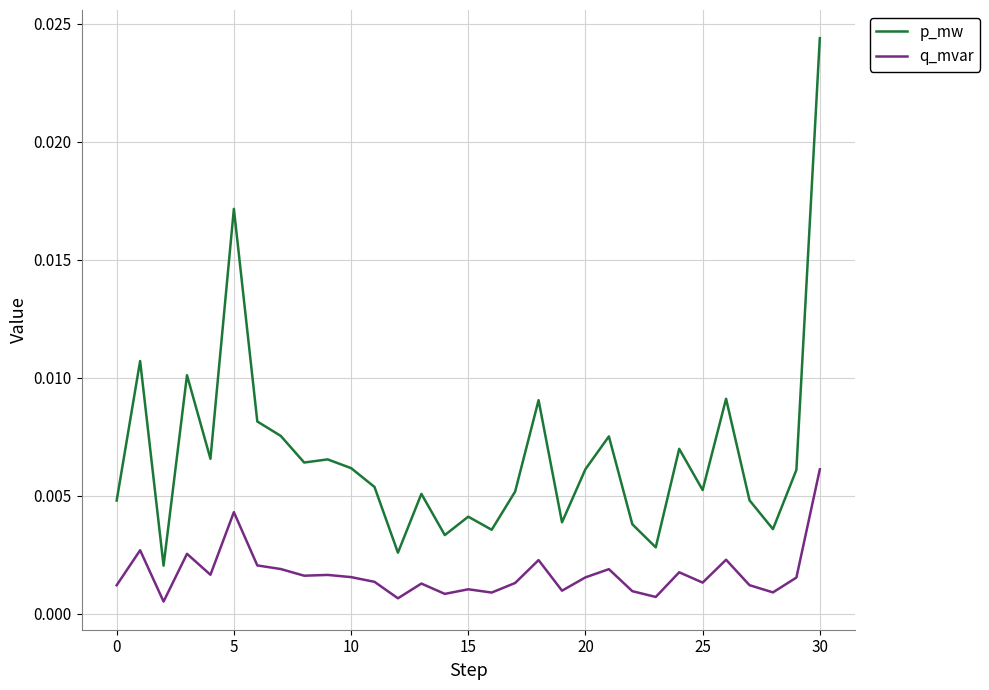

What are all the series names shown in the legend?

p_mw, q_mvar